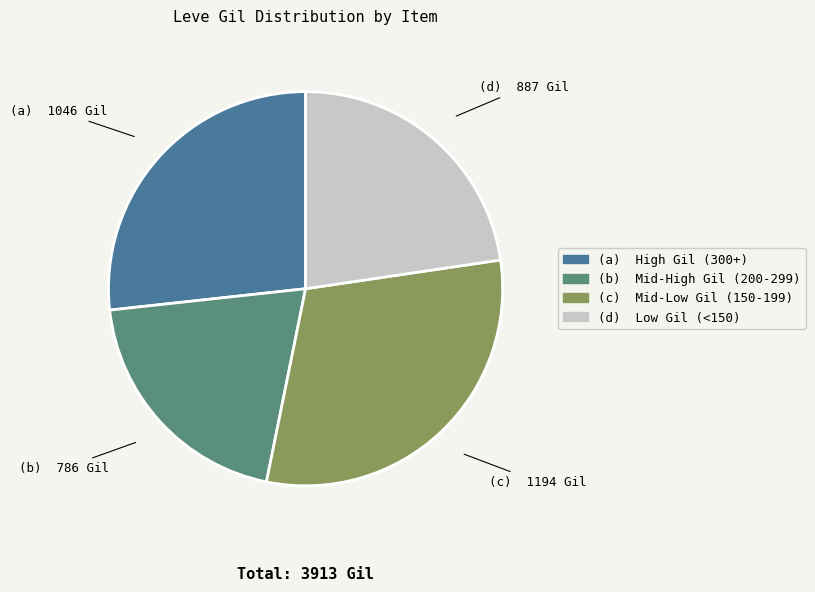

Is there any slice that represents more than half of the pie?

No